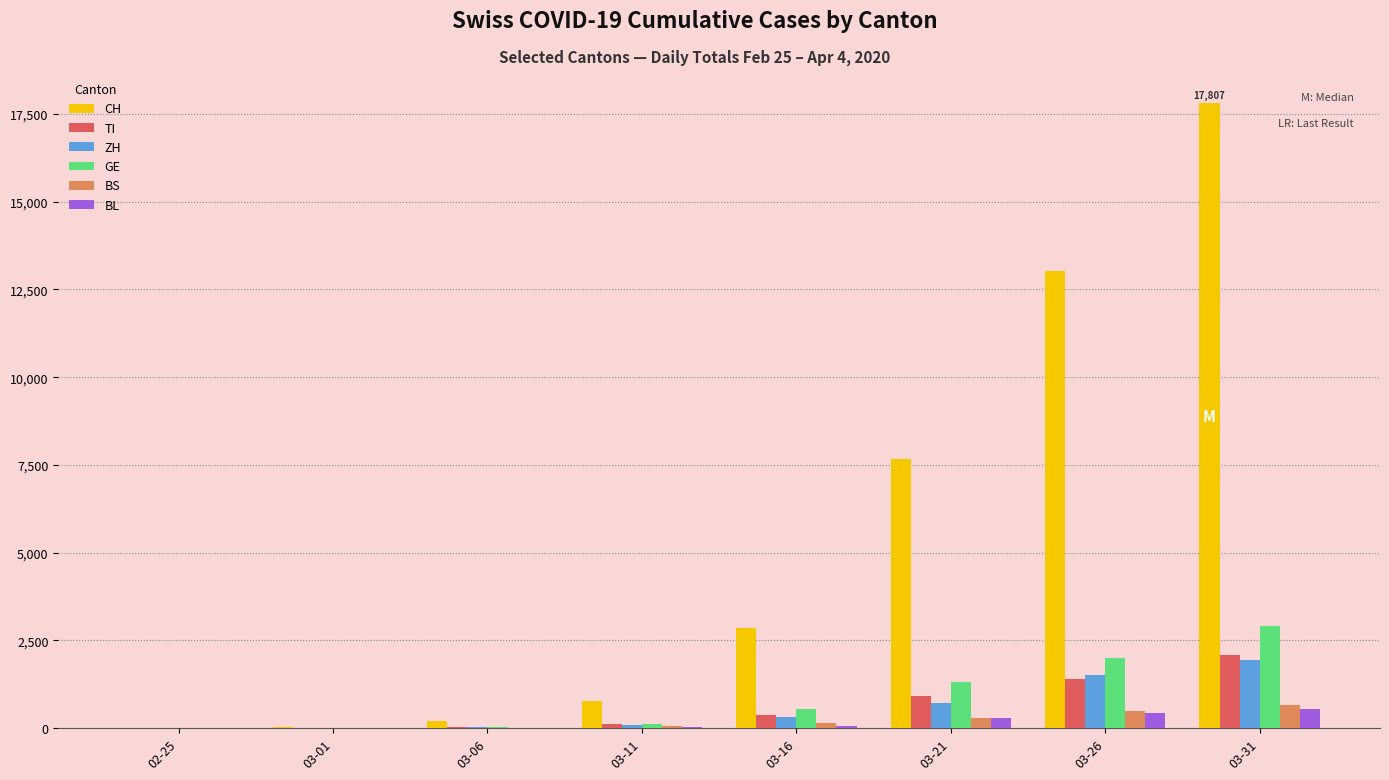

What is the difference between the CH values at 03-06 and 03-21?

7480